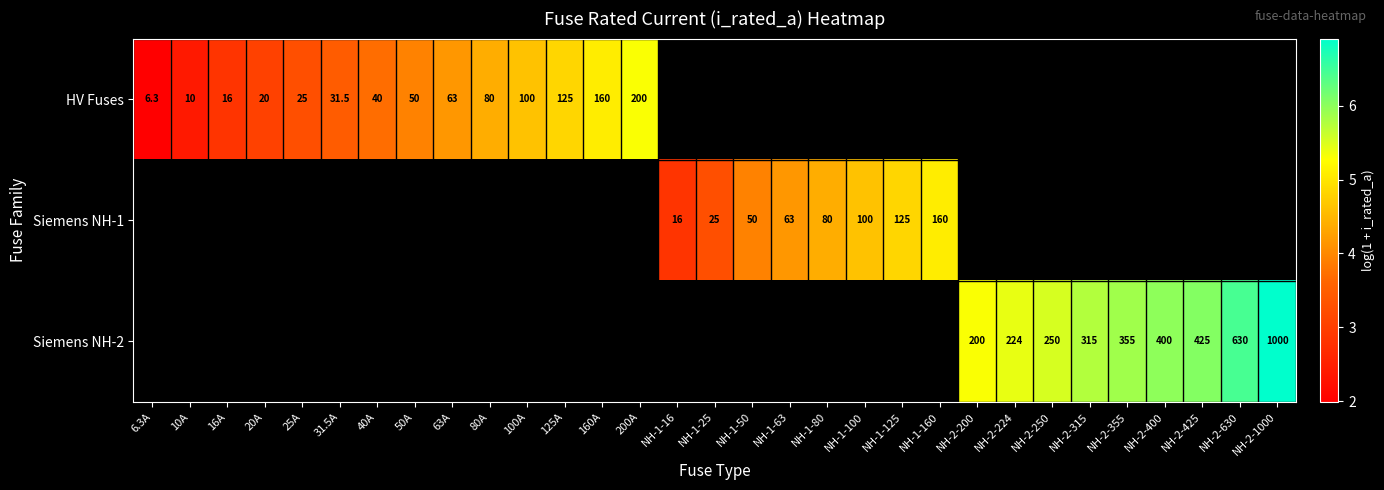

True or false: Siemens NH-2 has a value of 6.1 at NH-2-425.

True